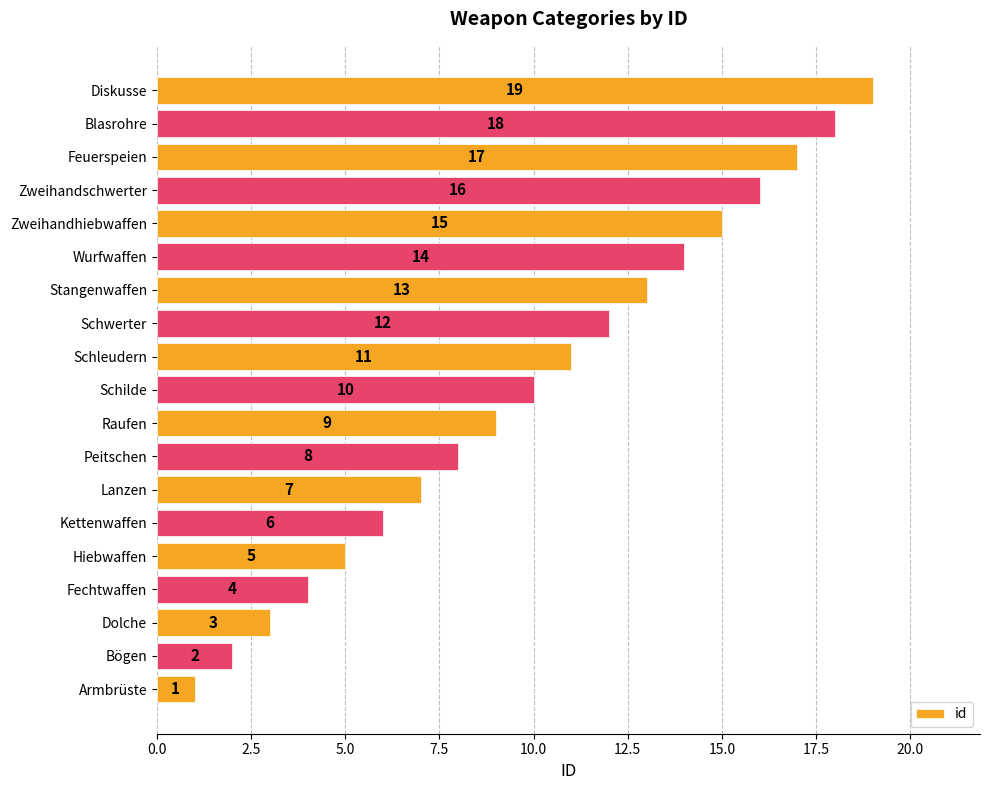

The value at Zweihandhiebwaffen is 15. True or false?

True